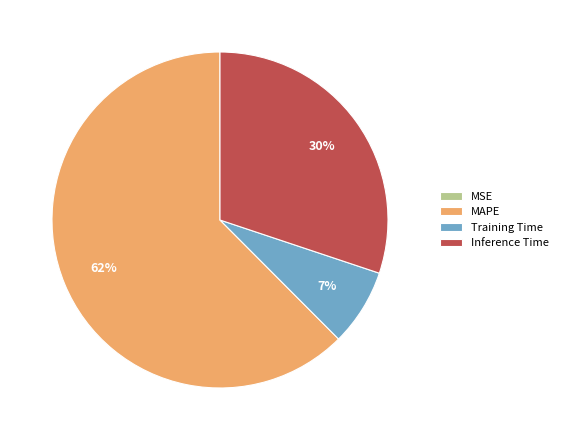

Combined, do MAPE and Inference Time account for over 50%?

Yes